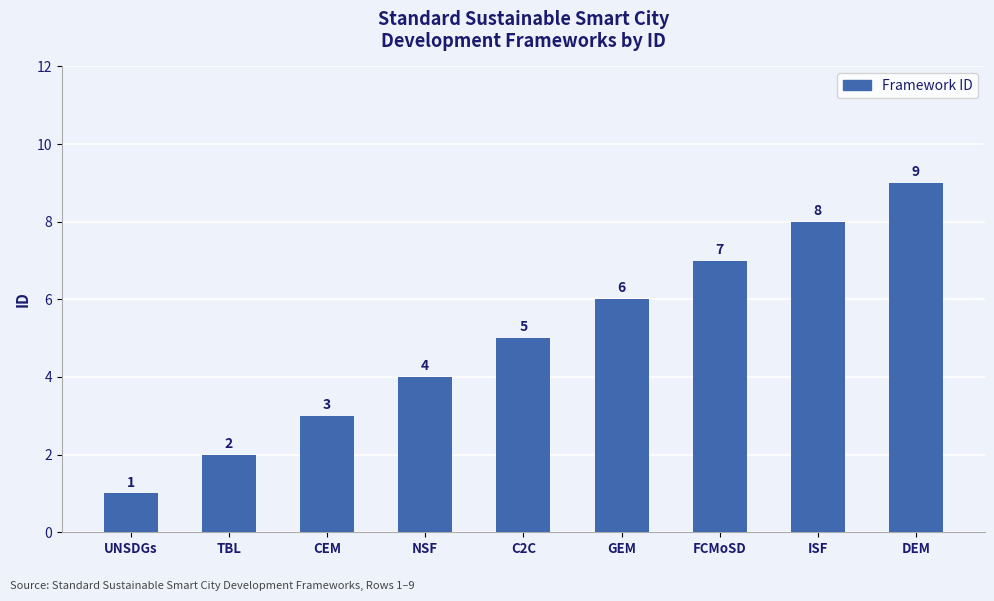

What is the smallest value displayed?

1